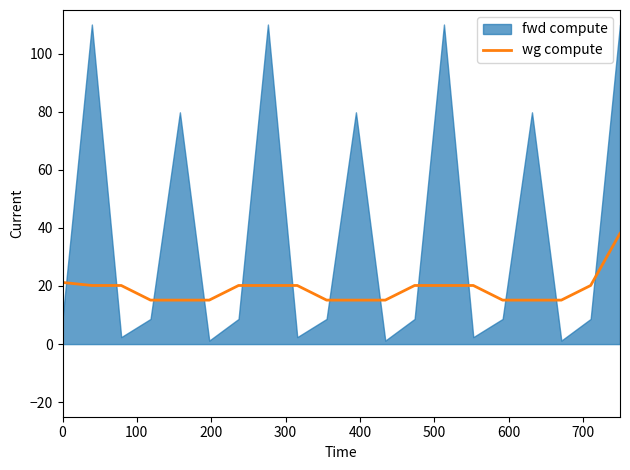

What is the highest value of the wg compute series?

38.1